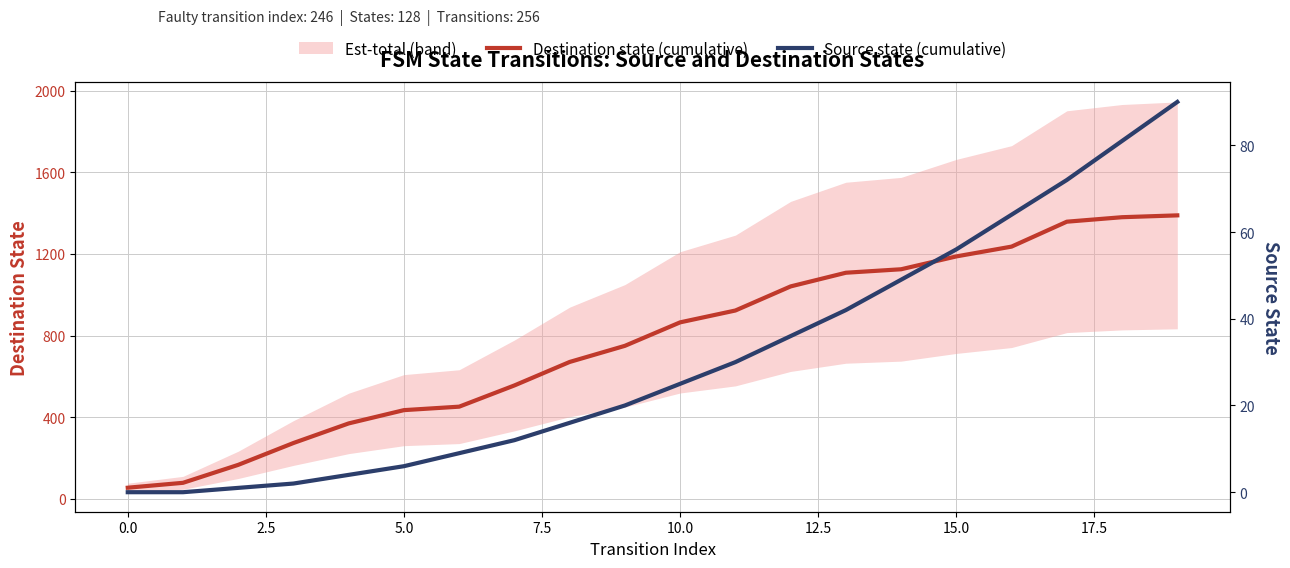

At which label does Destination state (cumulative) reach its peak?

19